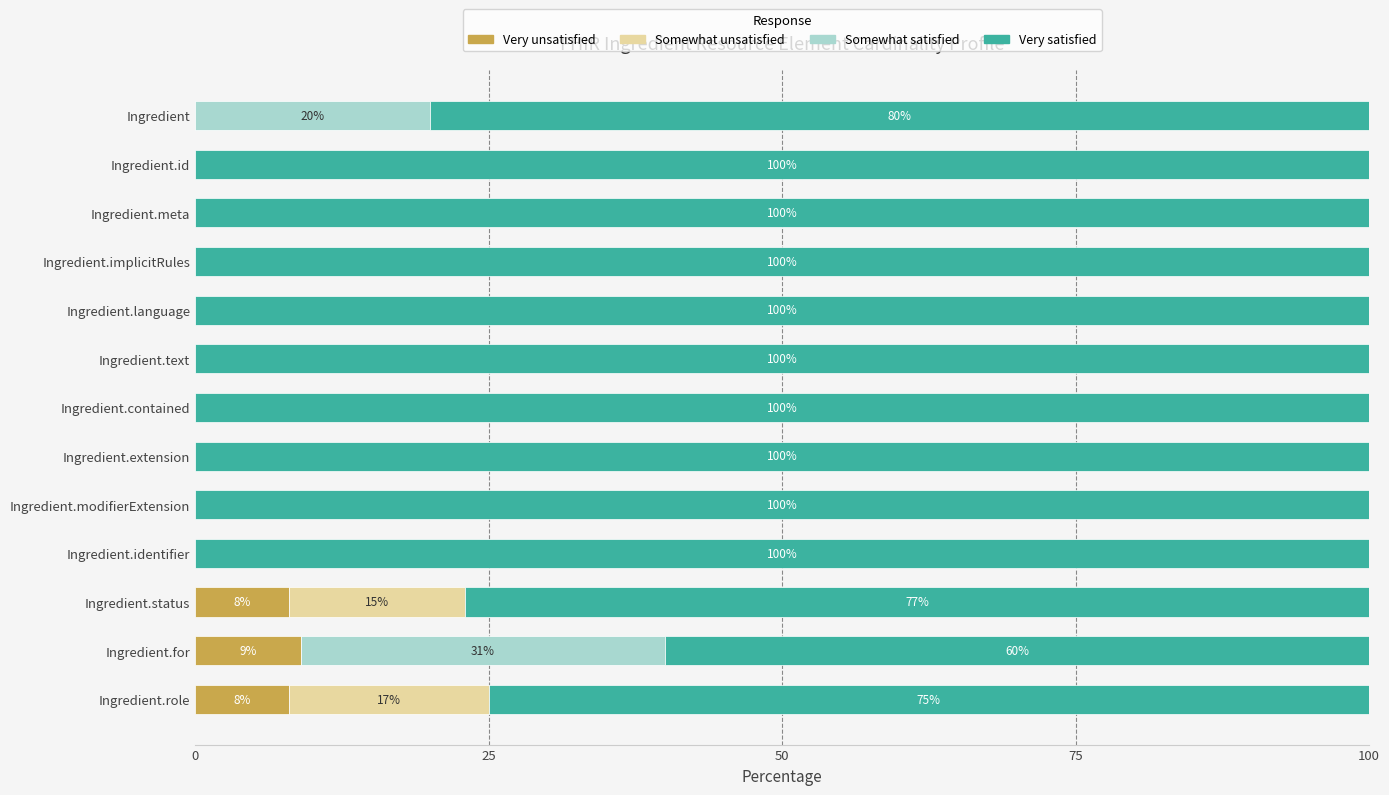

What is the total value across all series at Ingredient.identifier?

100